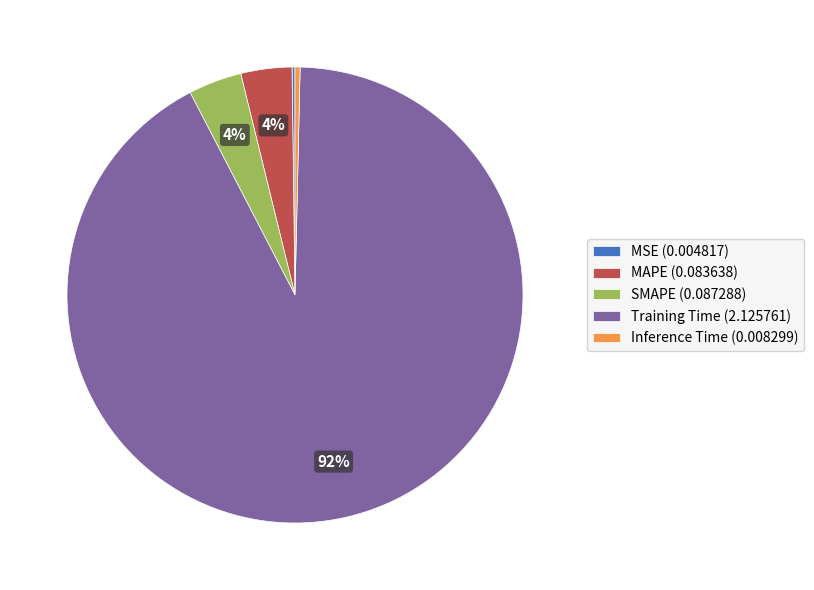

Combined, do SMAPE (0.087288) and Inference Time (0.008299) account for over 50%?

No